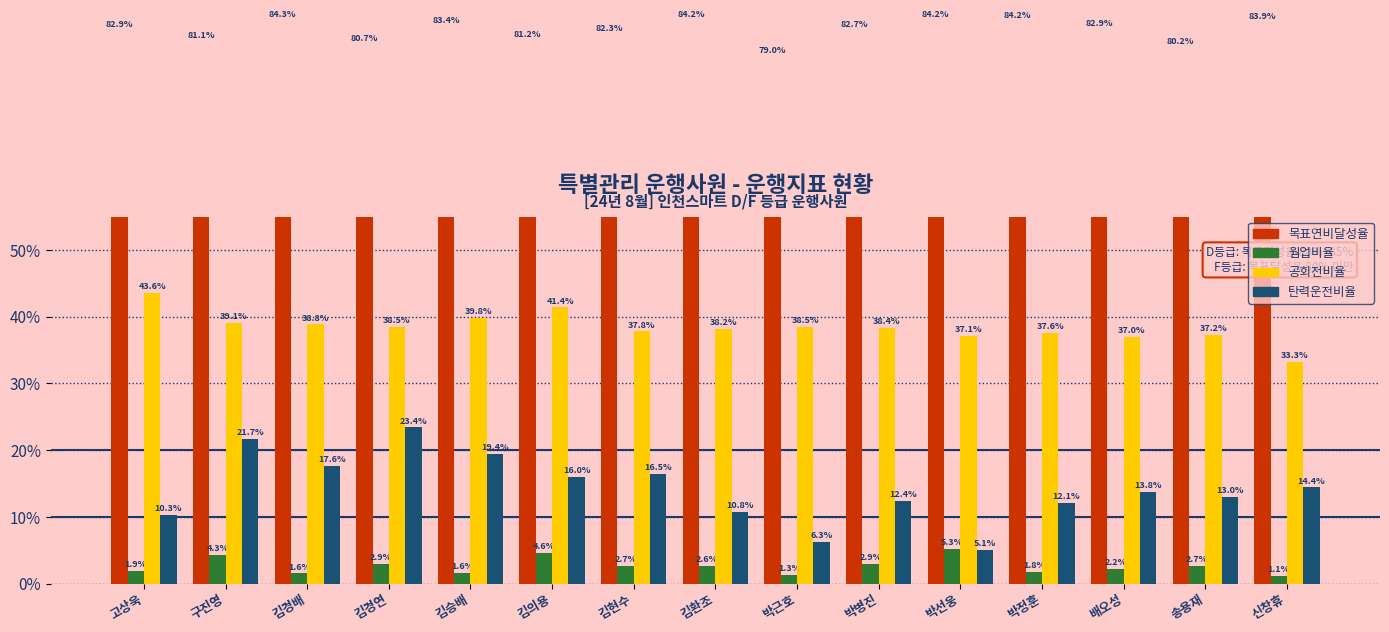

Reading left to right, list all the values displayed in this chart.

목표연비달성율: 고상욱=82.9	구진영=81.1	김경배=84.3	김경연=80.7	김승배=83.4	김의용=81.2	김현수=82.3	김환조=84.2	박근호=79.0	박병진=82.7	박선웅=84.2	박정훈=84.2	배오성=82.9	송용재=80.2	신창휴=83.9
웜업비율: 고상욱=1.9	구진영=4.3	김경배=1.6	김경연=2.9	김승배=1.6	김의용=4.6	김현수=2.7	김환조=2.6	박근호=1.3	박병진=2.9	박선웅=5.3	박정훈=1.8	배오성=2.2	송용재=2.7	신창휴=1.1
공회전비율: 고상욱=43.6	구진영=39.1	김경배=38.8	김경연=38.5	김승배=39.8	김의용=41.4	김현수=37.8	김환조=38.2	박근호=38.5	박병진=38.4	박선웅=37.1	박정훈=37.6	배오성=37.0	송용재=37.2	신창휴=33.3
탄력운전비율: 고상욱=10.3	구진영=21.7	김경배=17.6	김경연=23.4	김승배=19.4	김의용=16.0	김현수=16.5	김환조=10.8	박근호=6.3	박병진=12.4	박선웅=5.1	박정훈=12.1	배오성=13.8	송용재=13.0	신창휴=14.4